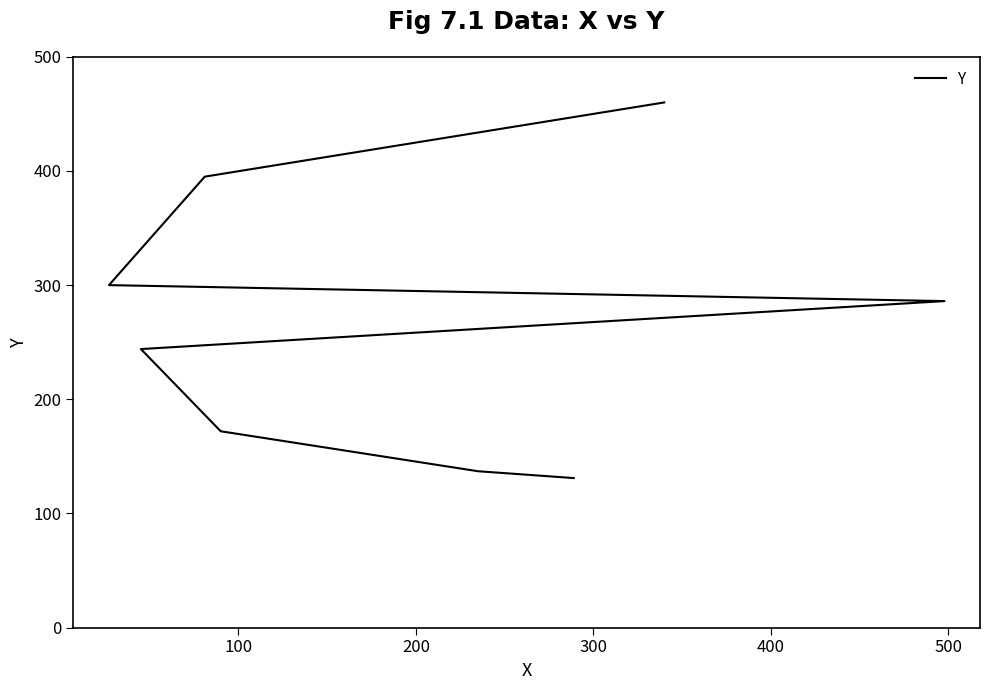

What is the difference between the values at 200 and 500?

128